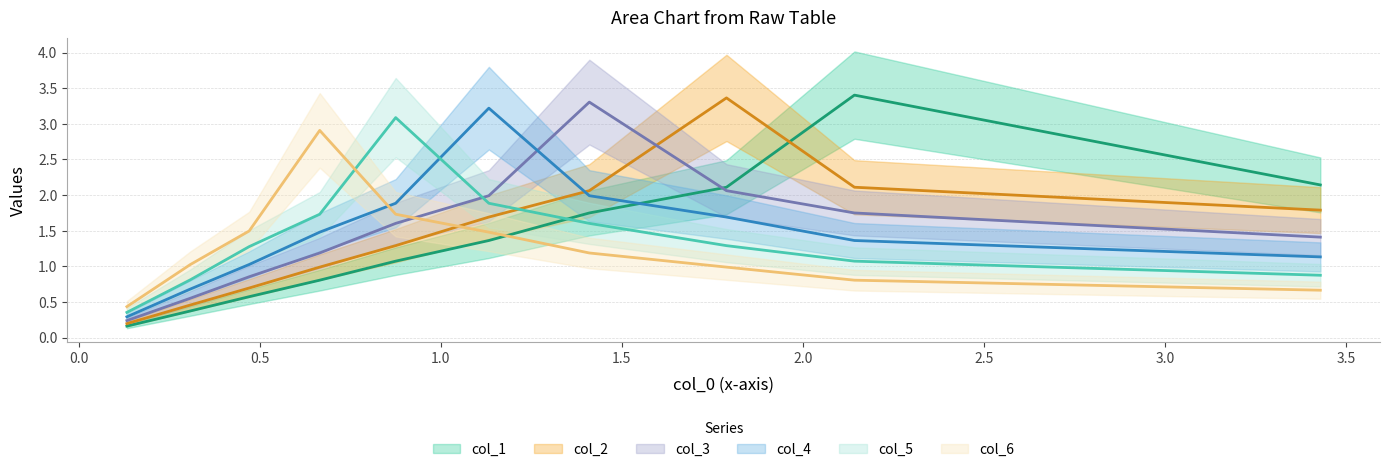

List the labels in order of col_4 value, smallest first.

9, 8, 7, 0, 1, 6, 2, 5, 3, 4